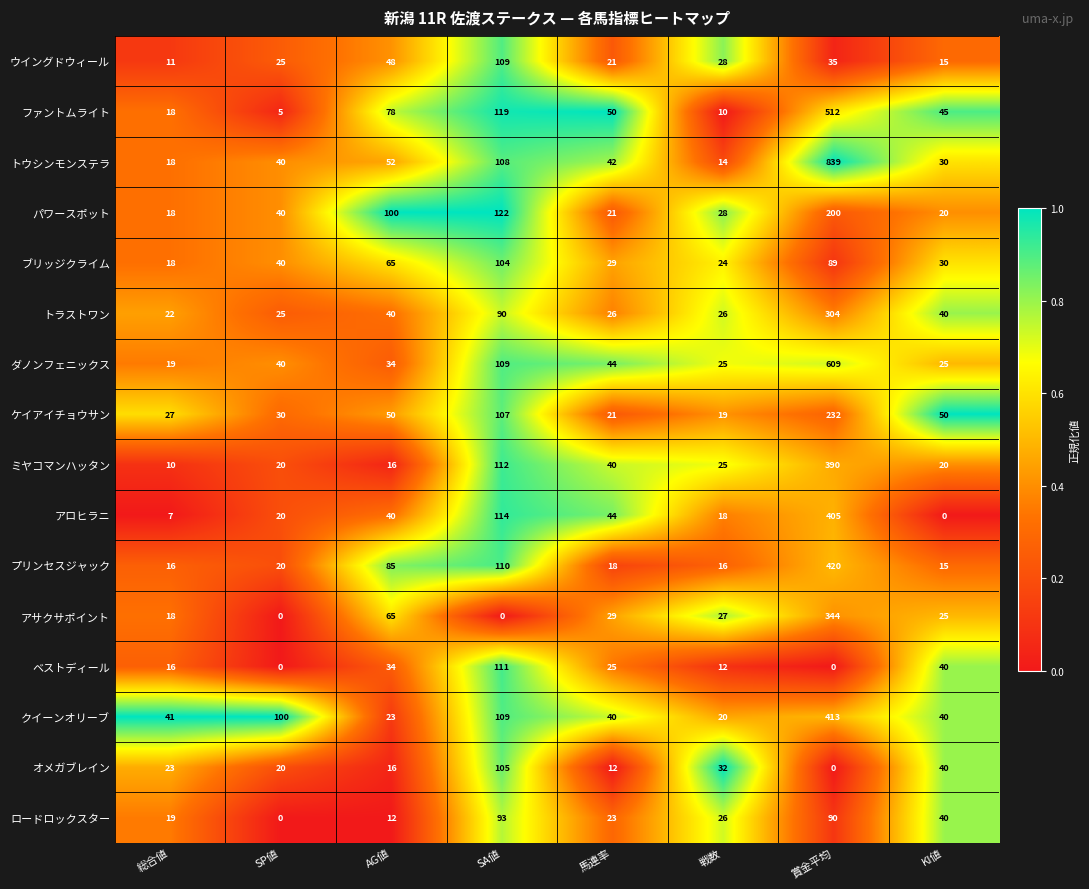

Which series has the largest total across all categories?

トウシンモンステラ